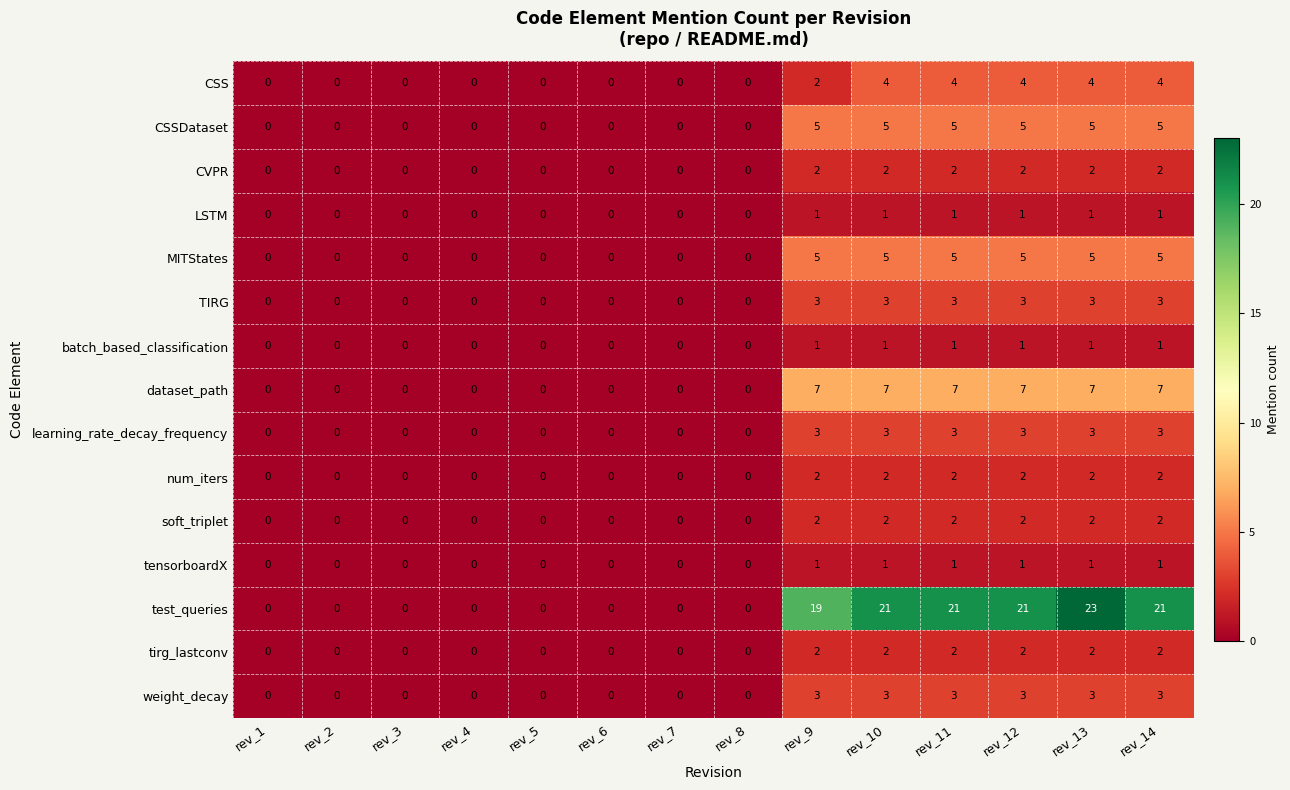

Where is CSS nearest to the value 2?

rev_9